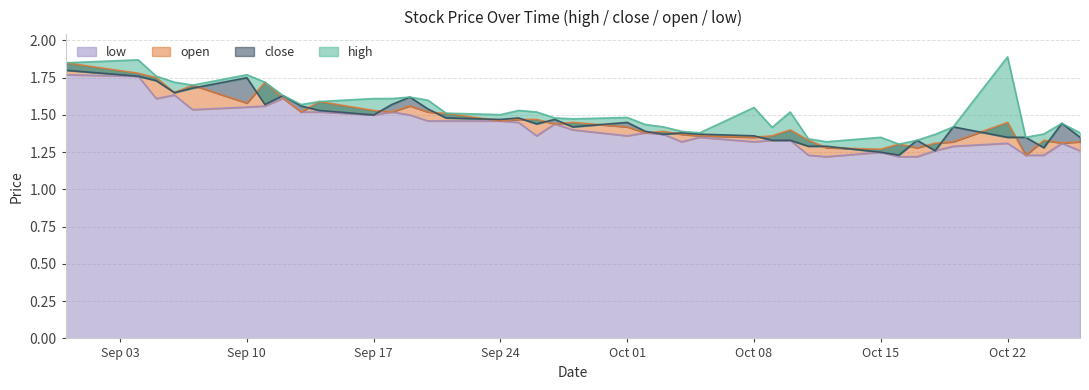

At 2018-10-26, list the series in order from largest to smallest.

high, close, open, low